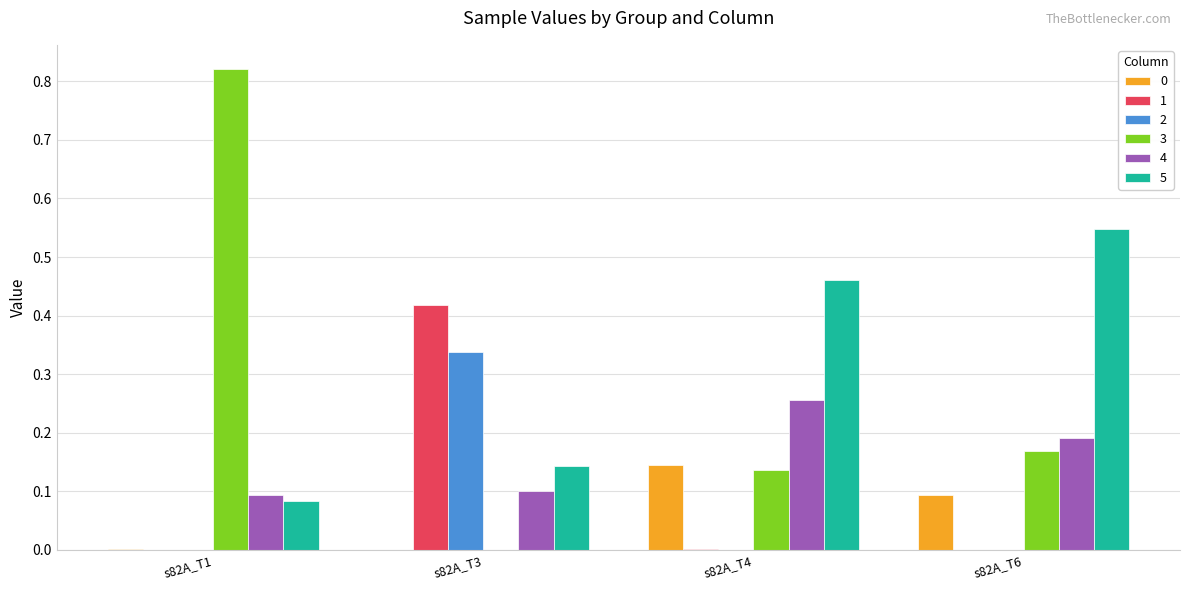

Which category has the highest value in the 2 series?

s82A_T3